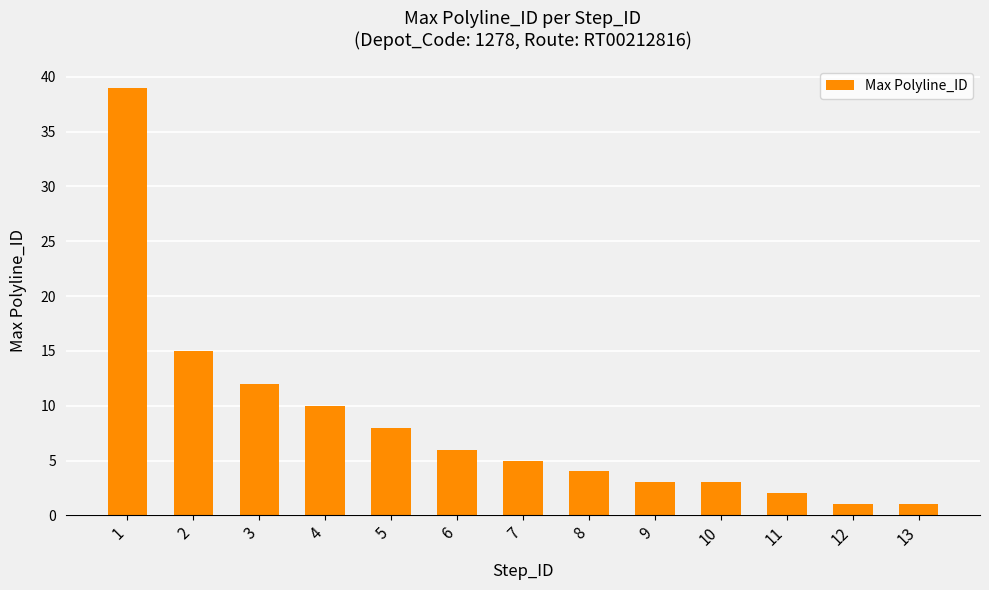

What is the ratio of the value at 4 to the value at 3?

0.8